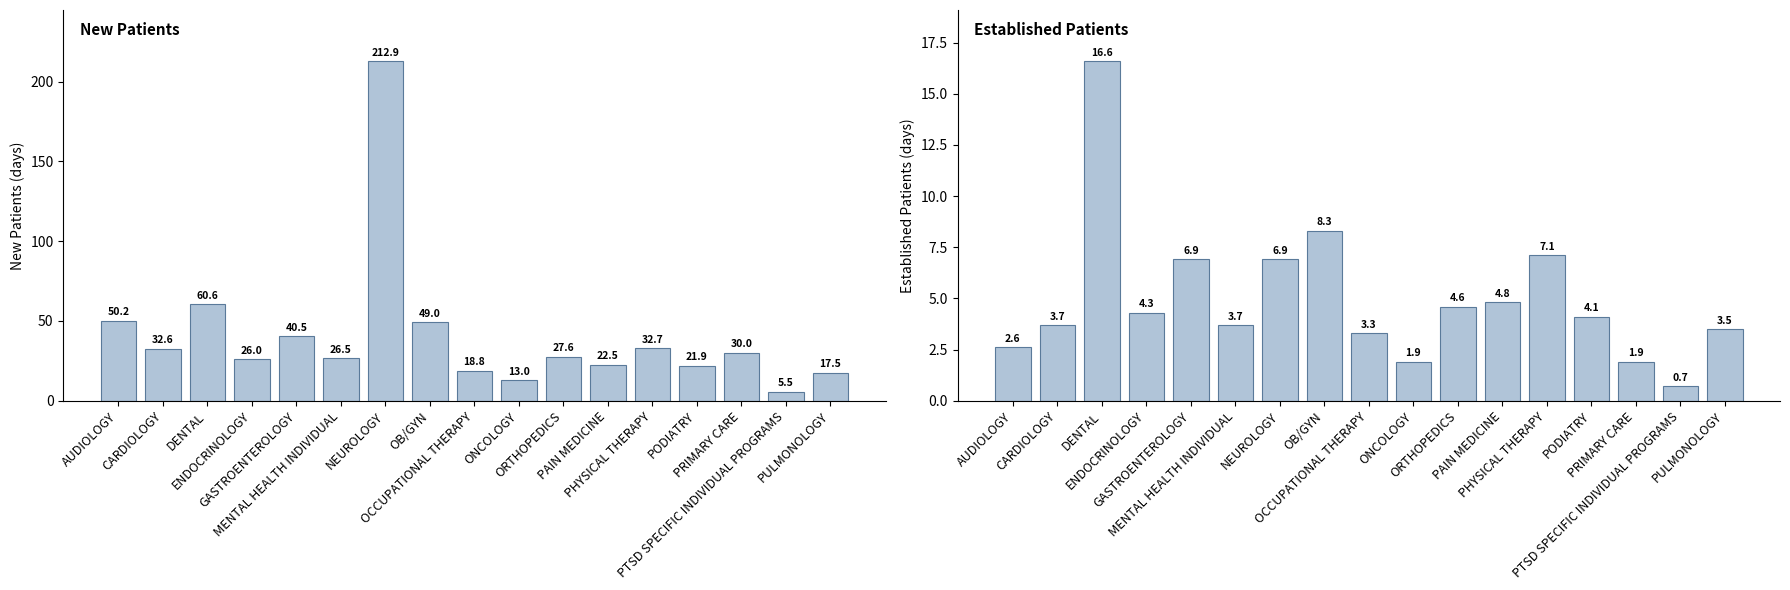

What is the greatest value displayed?

212.9